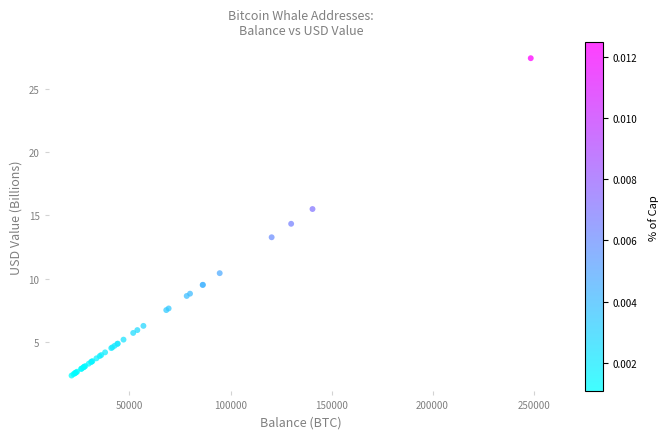

What Y value in the scatter plot is closest to 14?

14.3